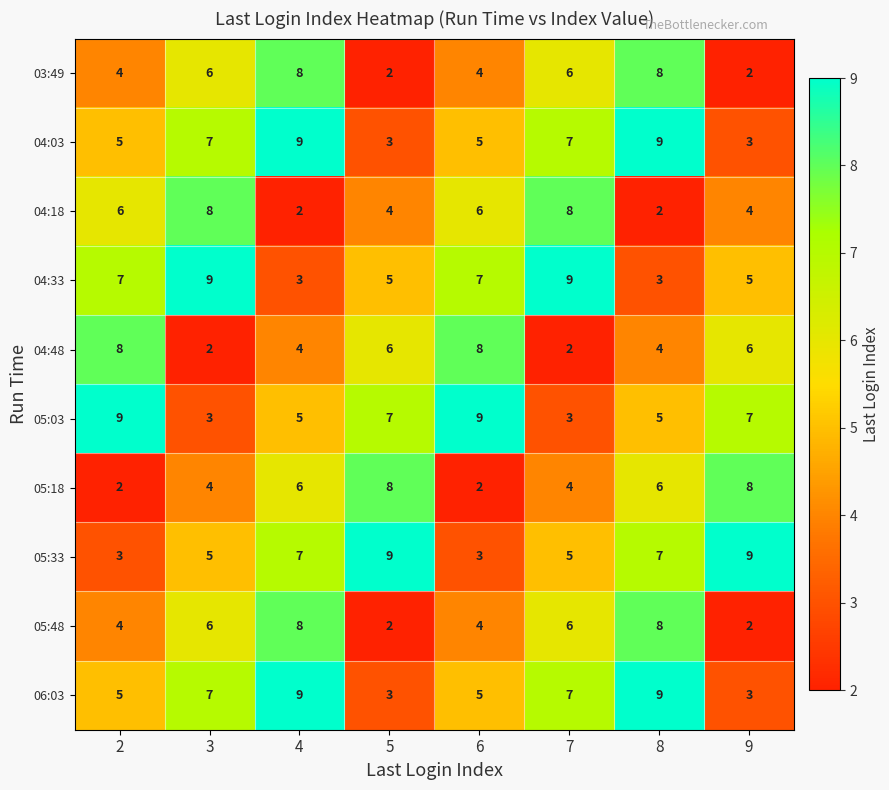

How many 03:49 values are between 4 and 8?

6